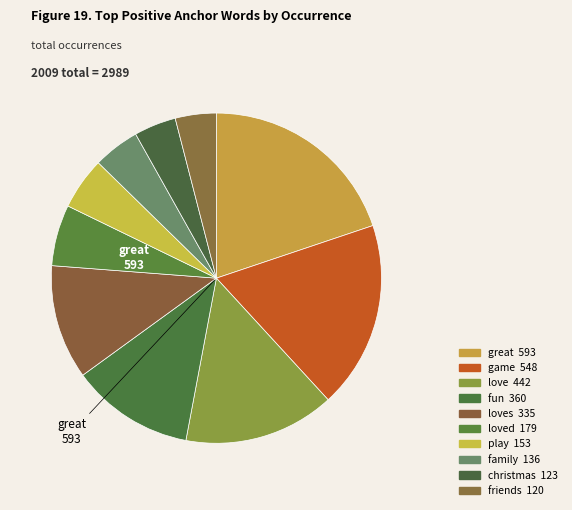

How many slices are in this pie chart?

10